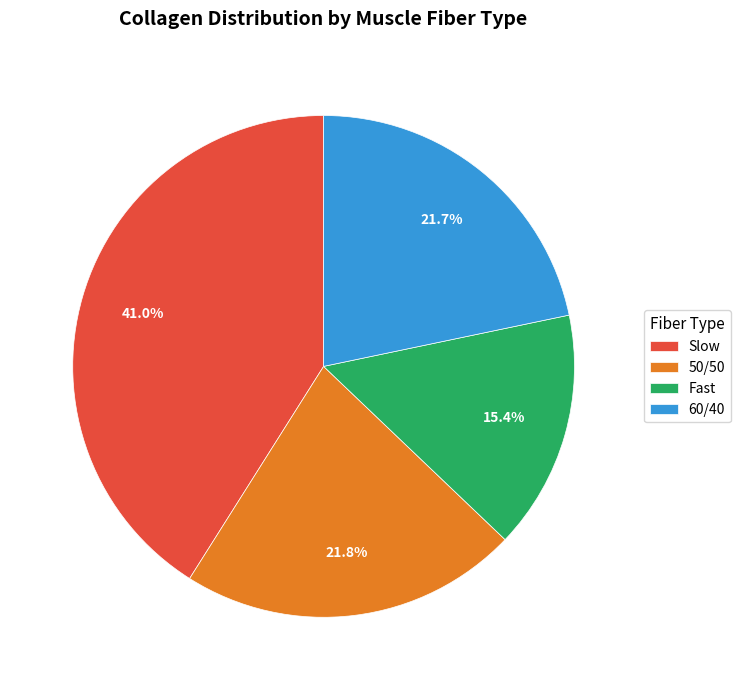

How much of the chart is everything except 60/40?

78.3%